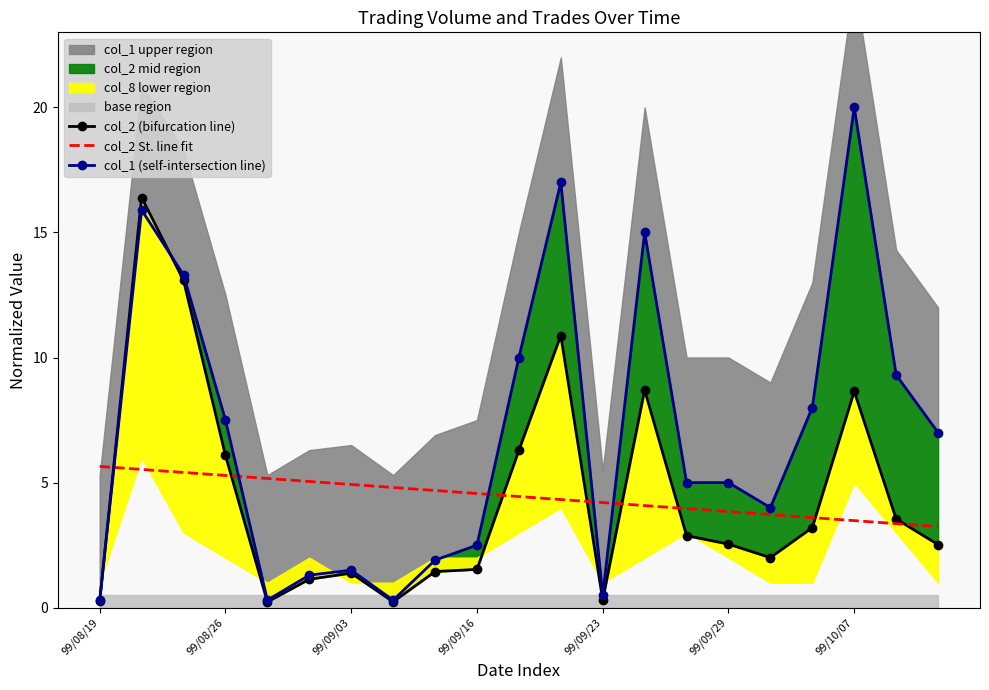

Which series ends up on top after the final intersection of col_2 (bifurcation line) and col_2 St. line fit?

col_2 St. line fit